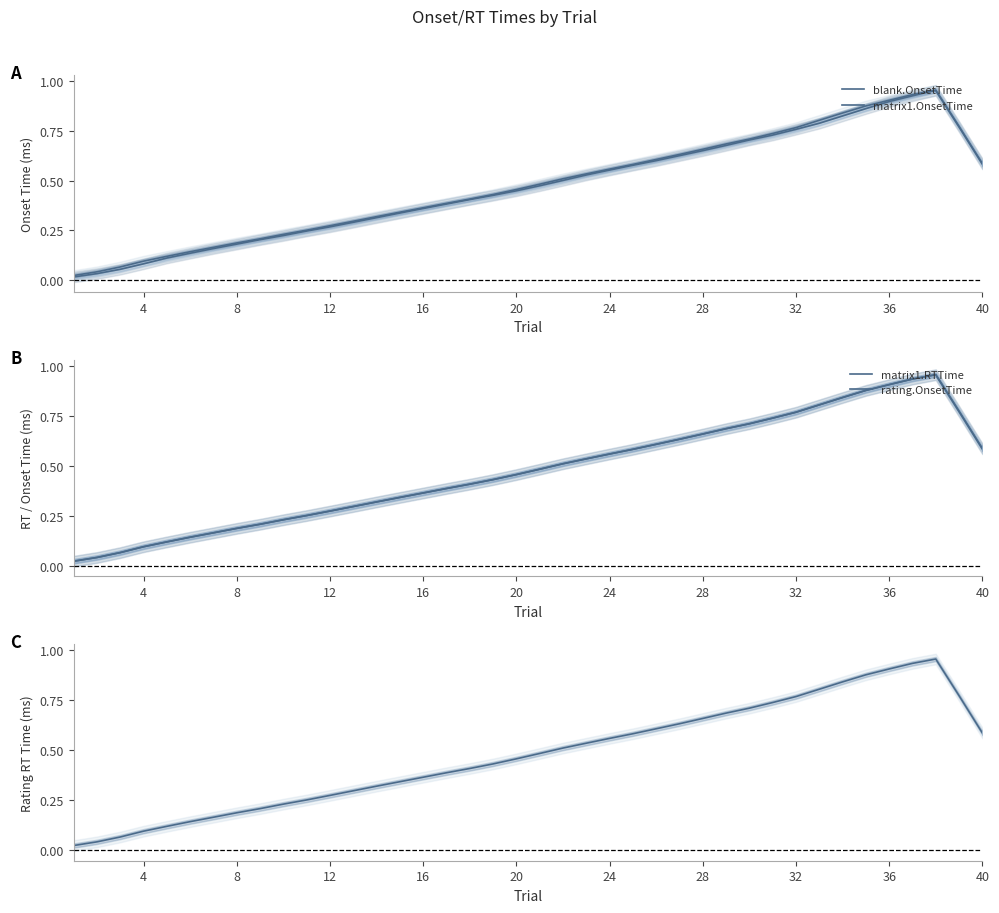

Reading left to right, what are all the values shown in this chart?

blank.OnsetTime: 0.0	0.0	0.1	0.1	0.1	0.1	0.2	0.2	0.2	0.2	0.3	0.3	0.3	0.3	0.3	0.4	0.4	0.4	0.4	0.5	0.5	0.5	0.5	0.6	0.6	0.6	0.6	0.7	0.7	0.7	0.7	0.8	0.8	0.8	0.9	0.9	0.9	1.0	0.8	0.6
matrix1.OnsetTime: 0.0	0.0	0.1	0.1	0.1	0.1	0.2	0.2	0.2	0.2	0.2	0.3	0.3	0.3	0.3	0.4	0.4	0.4	0.4	0.4	0.5	0.5	0.5	0.6	0.6	0.6	0.6	0.7	0.7	0.7	0.7	0.8	0.8	0.8	0.9	0.9	0.9	1.0	0.8	0.6
matrix1.RTTime: 0.0	0.0	0.1	0.1	0.1	0.1	0.2	0.2	0.2	0.2	0.3	0.3	0.3	0.3	0.3	0.4	0.4	0.4	0.4	0.5	0.5	0.5	0.5	0.6	0.6	0.6	0.6	0.7	0.7	0.7	0.7	0.8	0.8	0.8	0.9	0.9	0.9	1.0	0.8	0.6
rating.OnsetTime: 0.0	0.0	0.1	0.1	0.1	0.1	0.2	0.2	0.2	0.2	0.3	0.3	0.3	0.3	0.3	0.4	0.4	0.4	0.4	0.5	0.5	0.5	0.5	0.6	0.6	0.6	0.6	0.7	0.7	0.7	0.7	0.8	0.8	0.8	0.9	0.9	0.9	1.0	0.8	0.6
rating.RTTime: 0.0	0.0	0.1	0.1	0.1	0.1	0.2	0.2	0.2	0.2	0.3	0.3	0.3	0.3	0.3	0.4	0.4	0.4	0.4	0.5	0.5	0.5	0.5	0.6	0.6	0.6	0.6	0.7	0.7	0.7	0.7	0.8	0.8	0.8	0.9	0.9	0.9	1.0	0.8	0.6